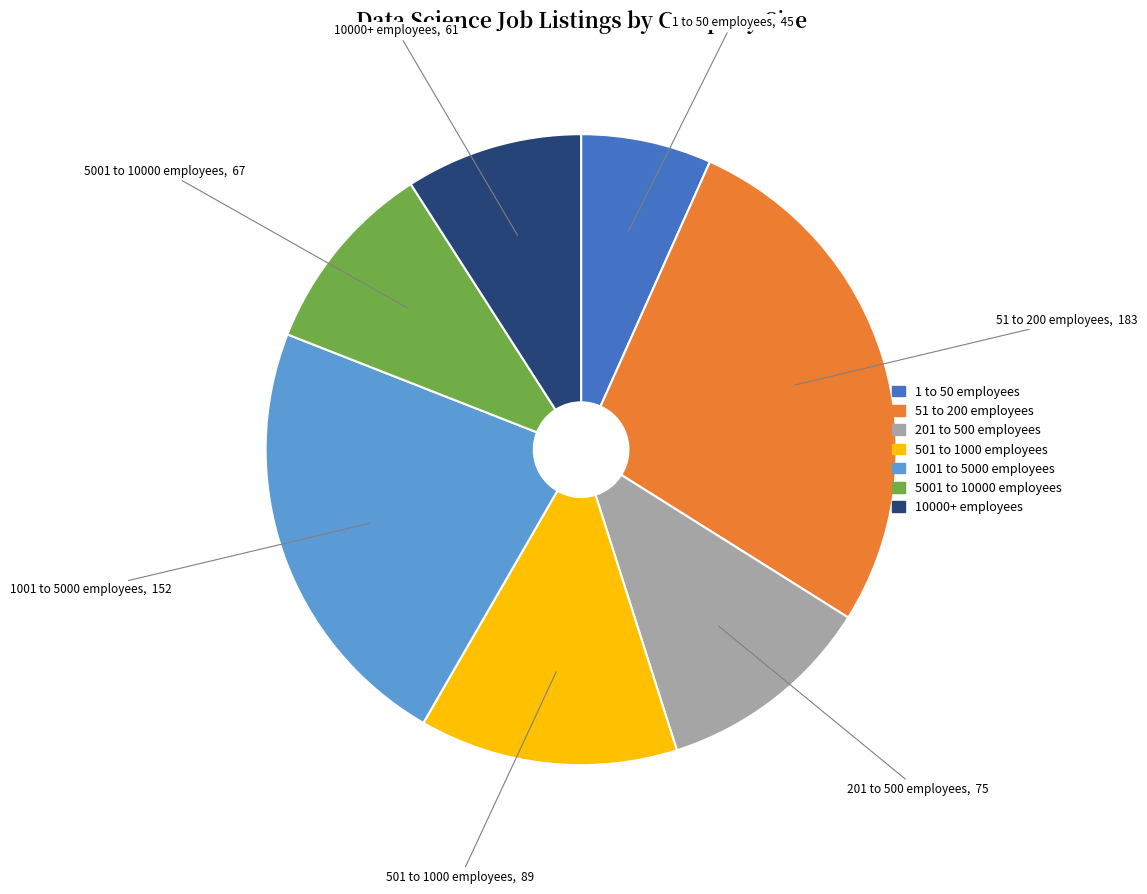

Approximately how many times larger is the value at 501 to 1000 employees compared to 5001 to 10000 employees?

1.3